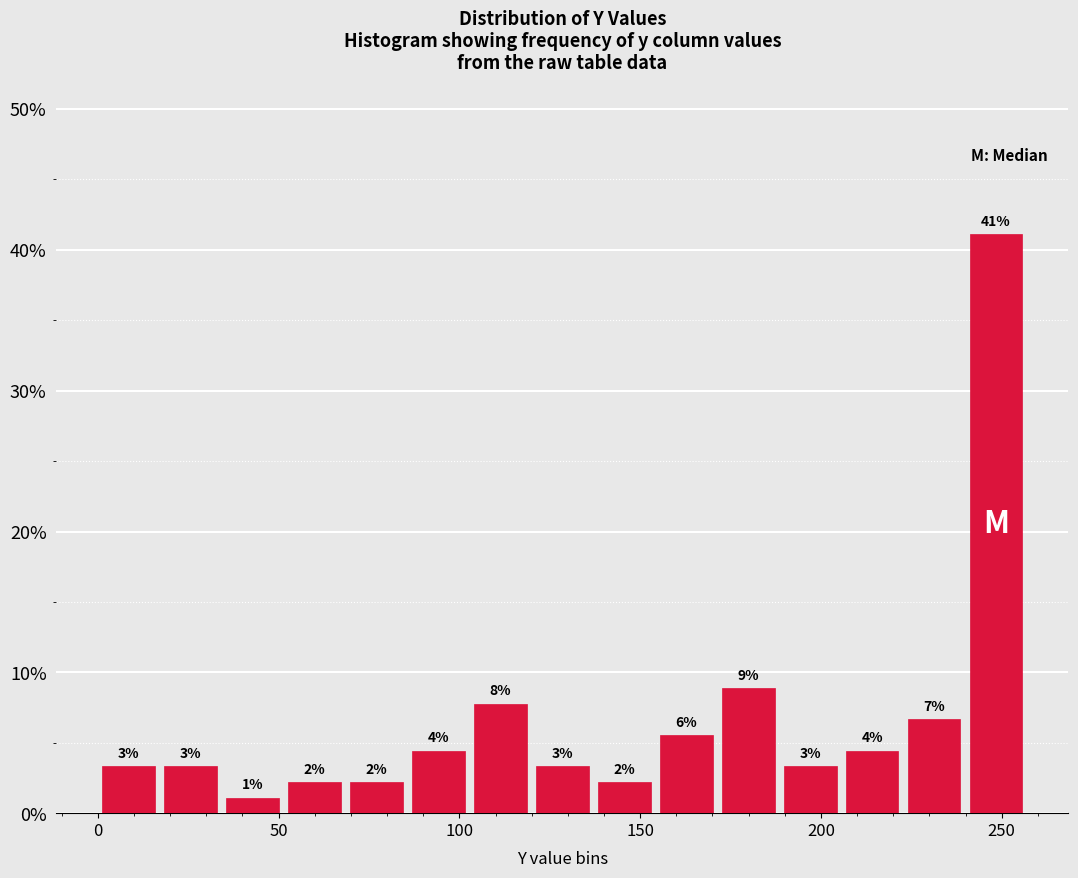

Read against the x-axis, roughly where is the centre of the tallest bar?

250